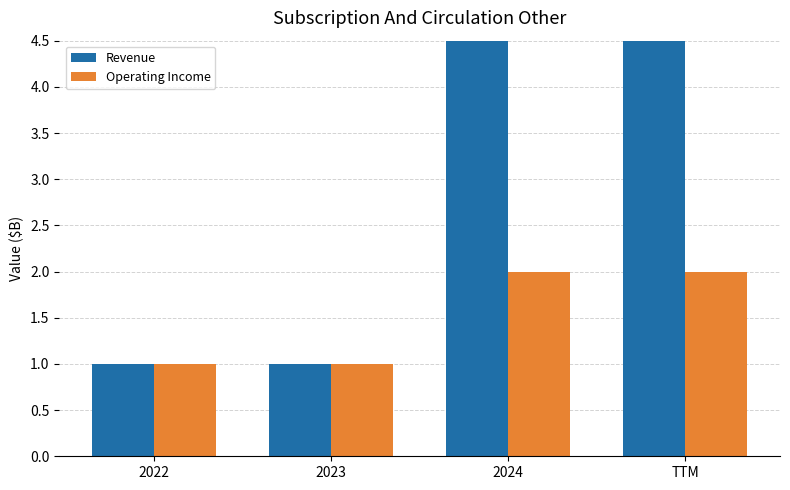

The Revenue series shows 2 at 2023. True or false?

False